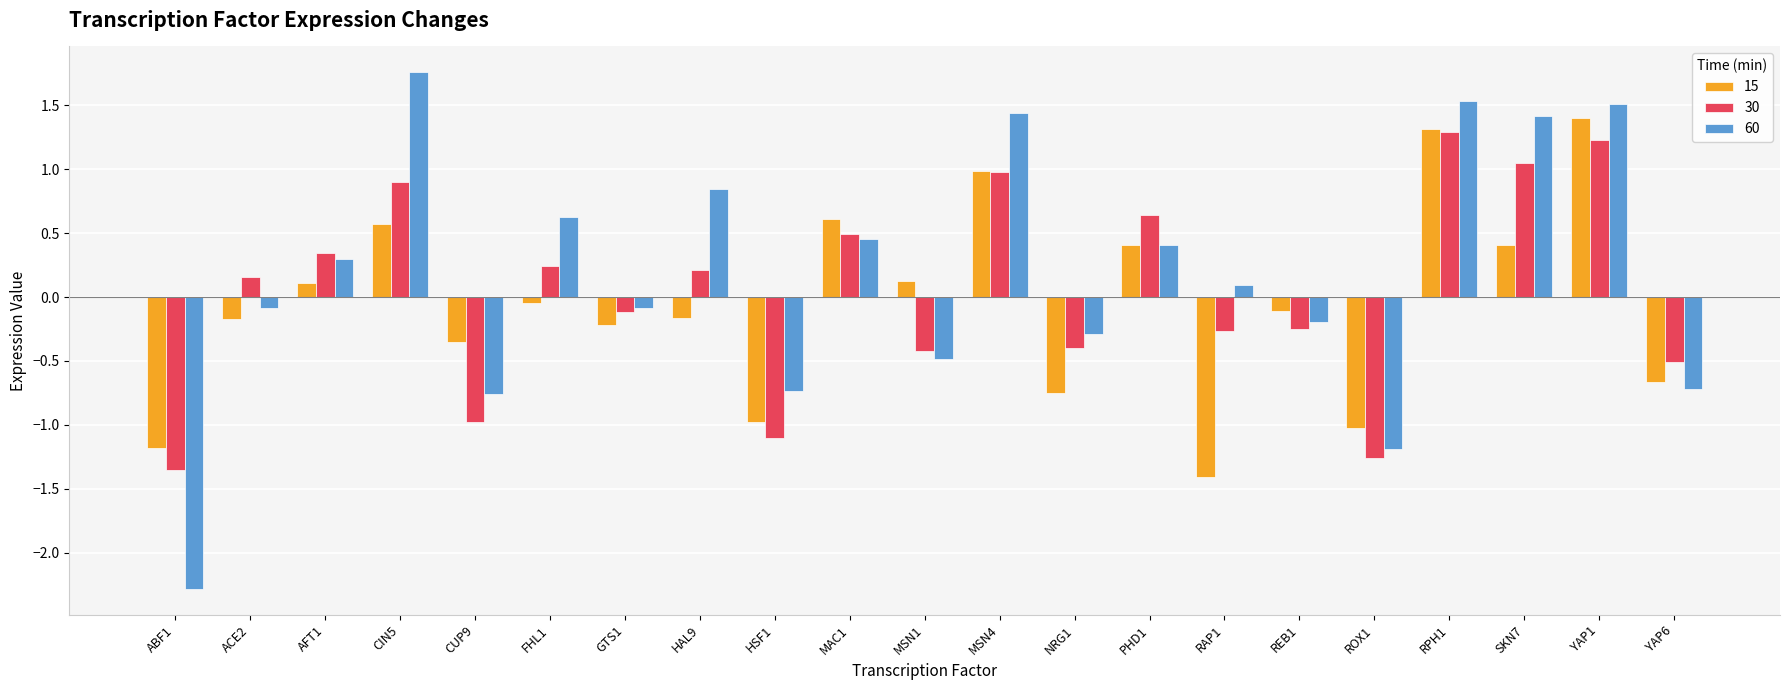

Is it true that 60 equals -0.7 at YAP6?

True